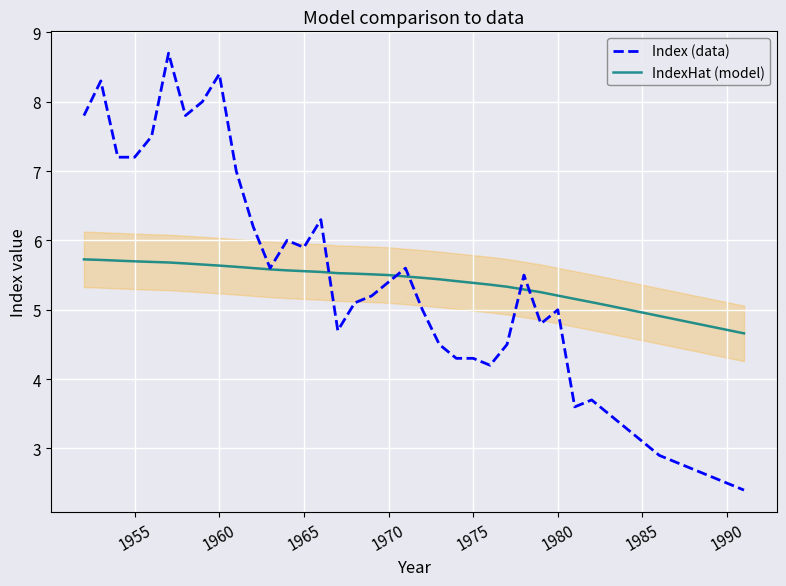

List the series in order of their peak value, lowest first.

IndexHat (model), Index (data)